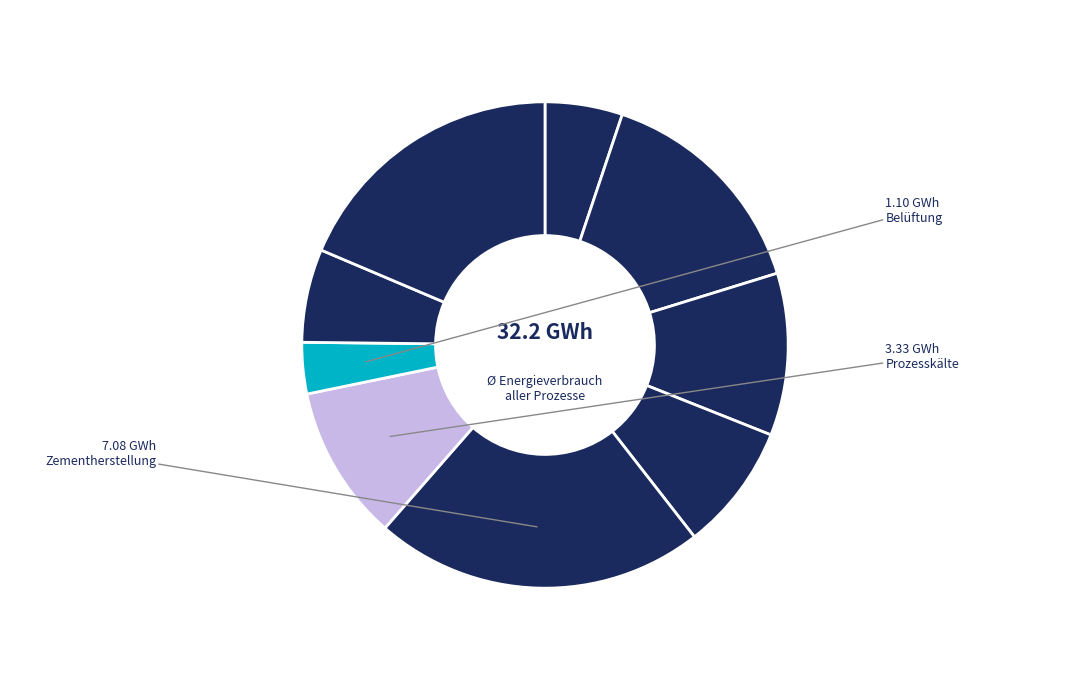

How many segments does this pie chart have?

9